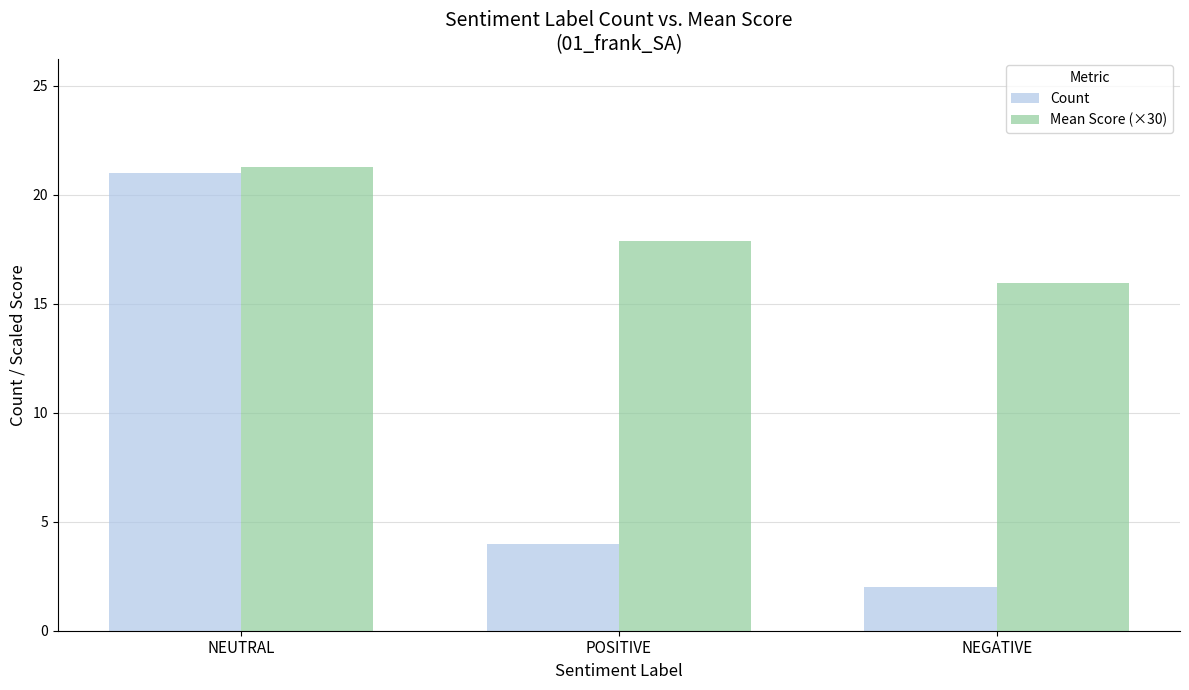

What is the label of the 2nd bar from the left?

POSITIVE